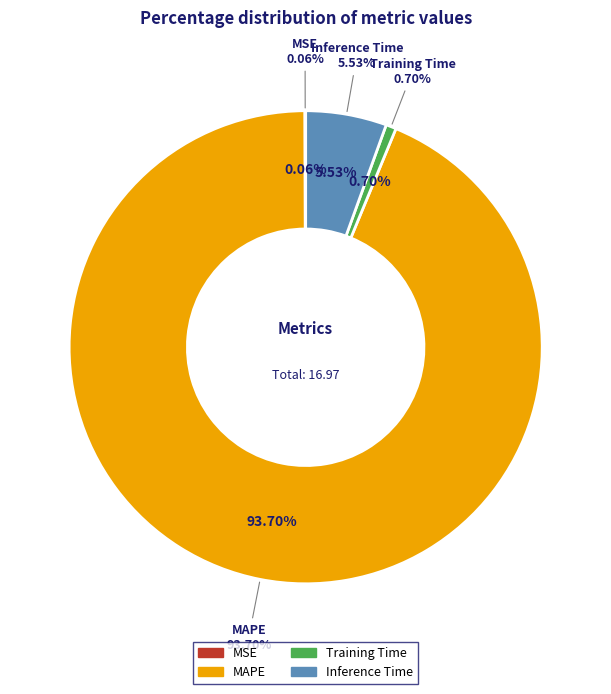

To the nearest percent, what is the difference between the largest and smallest slice percentages?

94%